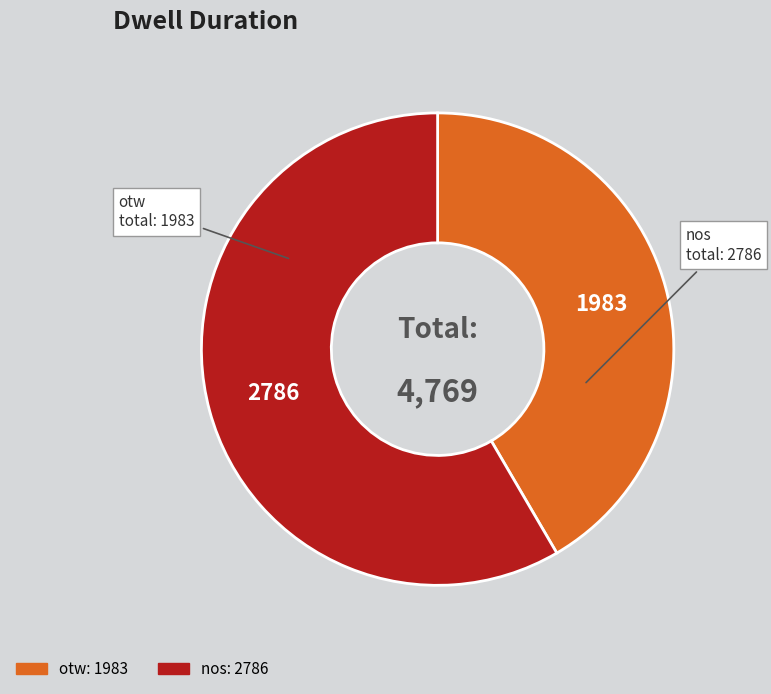

How many slices are in this pie chart?

2